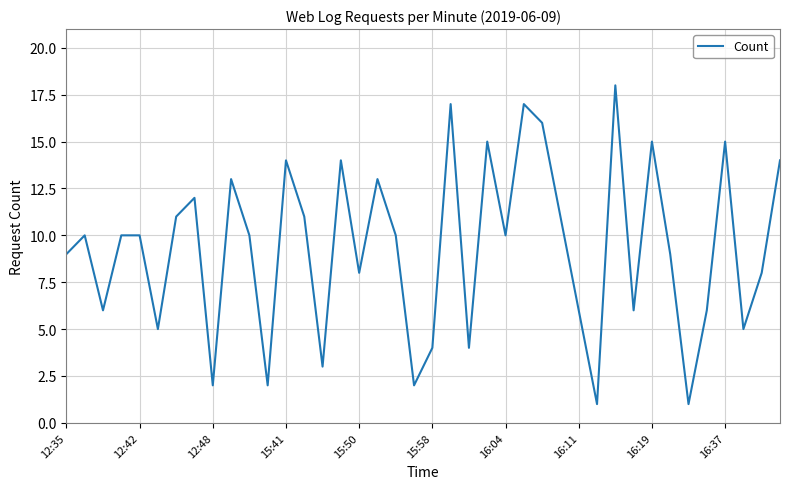

What is the maximum value shown in the chart?

18